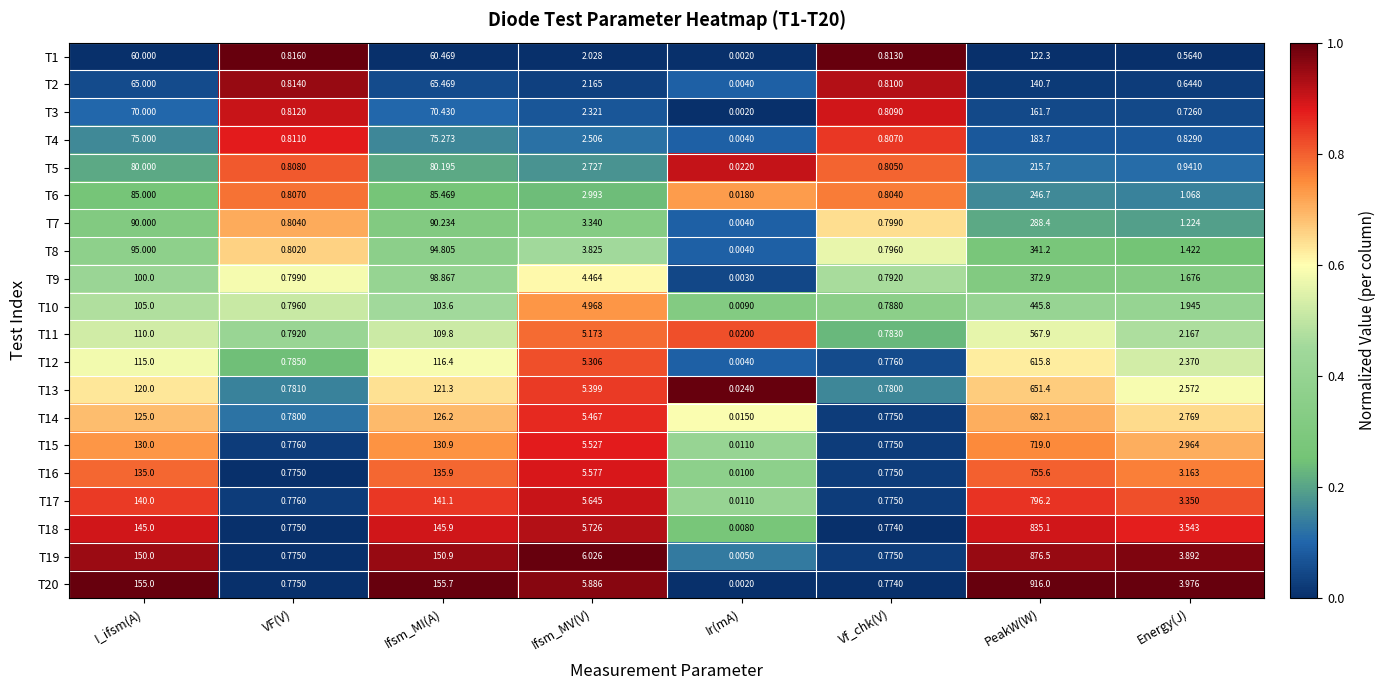

Which category has the highest value in the T20 series?

PeakW(W)